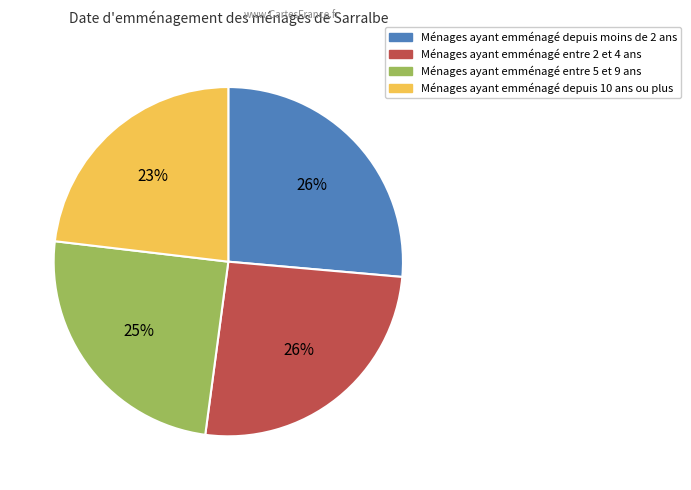

To the nearest percent, what is the average slice percentage?

25%